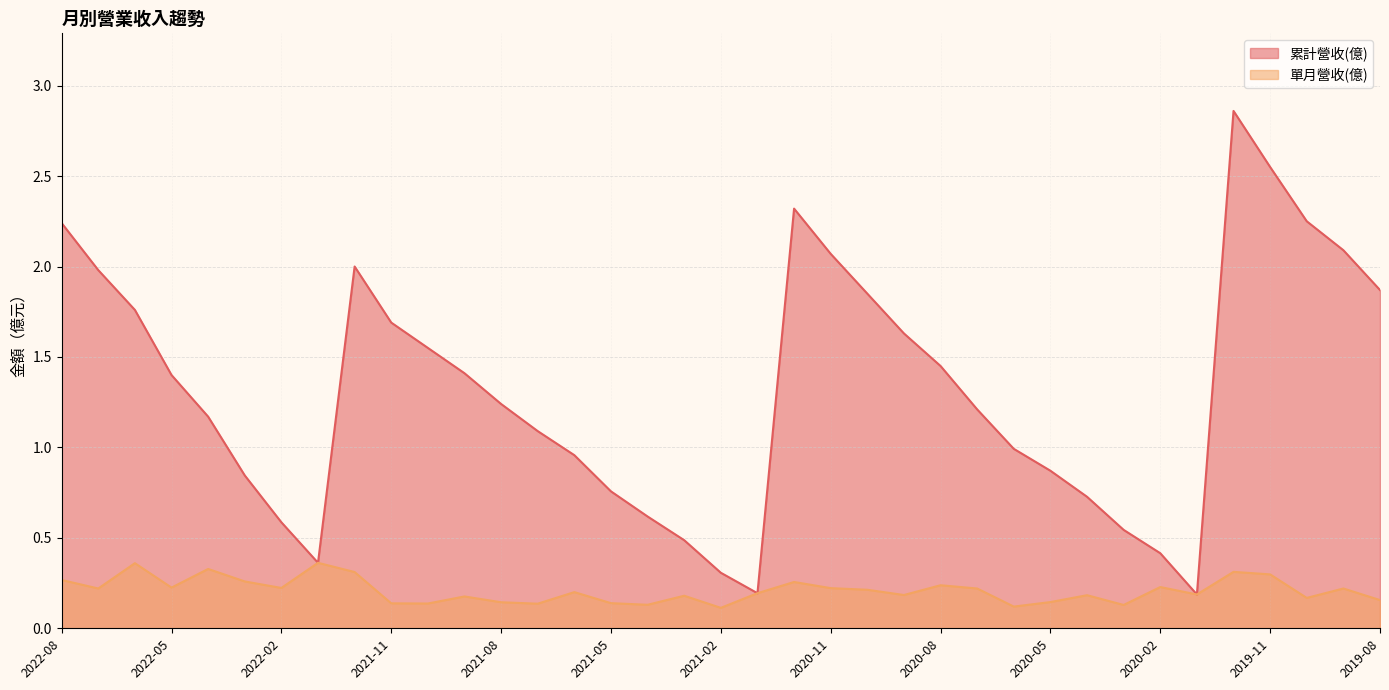

Reading right to left, what are all the values shown in this chart?

累計營收(億): 2019-08=1.9	2019-09=2.1	2019-10=2.2	2019-11=2.5	2019-12=2.9	2020-01=0.2	2020-02=0.4	2020-03=0.5	2020-04=0.7	2020-05=0.9	2020-06=1.0	2020-07=1.2	2020-08=1.4	2020-09=1.6	2020-10=1.9	2020-11=2.1	2020-12=2.3	2021-01=0.2	2021-02=0.3	2021-03=0.5	2021-04=0.6	2021-05=0.8	2021-06=1.0	2021-07=1.1	2021-08=1.2	2021-09=1.4	2021-10=1.6	2021-11=1.7	2021-12=2.0	2022-01=0.4	2022-02=0.6	2022-03=0.8	2022-04=1.2	2022-05=1.4	2022-06=1.8	2022-07=2.0	2022-08=2.2
單月營收(億): 2019-08=0.2	2019-09=0.2	2019-10=0.2	2019-11=0.3	2019-12=0.3	2020-01=0.2	2020-02=0.2	2020-03=0.1	2020-04=0.2	2020-05=0.1	2020-06=0.1	2020-07=0.2	2020-08=0.2	2020-09=0.2	2020-10=0.2	2020-11=0.2	2020-12=0.3	2021-01=0.2	2021-02=0.1	2021-03=0.2	2021-04=0.1	2021-05=0.1	2021-06=0.2	2021-07=0.1	2021-08=0.1	2021-09=0.2	2021-10=0.1	2021-11=0.1	2021-12=0.3	2022-01=0.4	2022-02=0.2	2022-03=0.3	2022-04=0.3	2022-05=0.2	2022-06=0.4	2022-07=0.2	2022-08=0.3